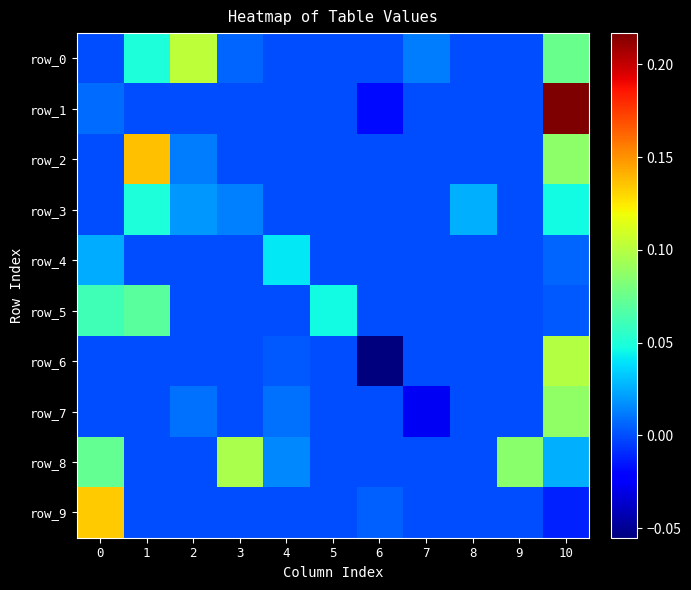

How many values in the row_1 series are below 0?

1